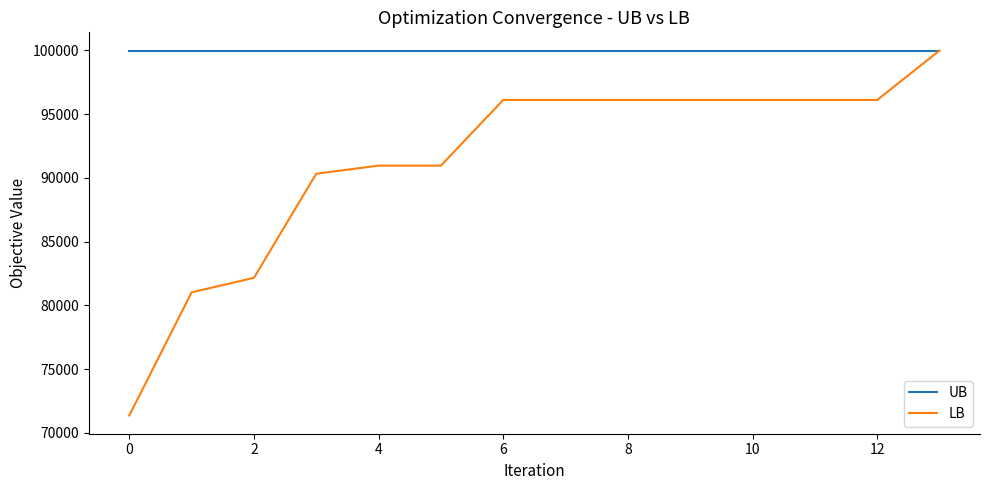

Which series has the largest total across all categories?

UB